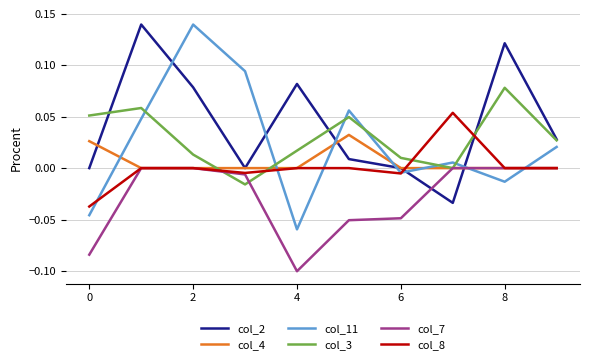

Count the col_3 values in the range 0 to 1.

9